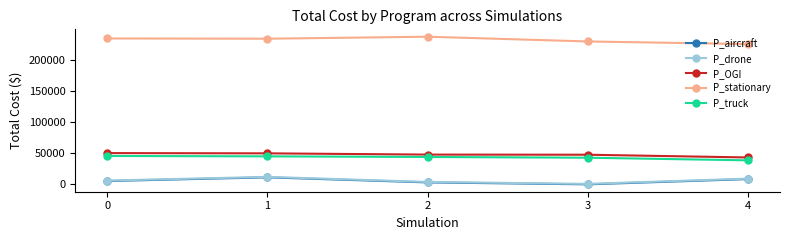

How many values in the P_truck series are below 44100?

2